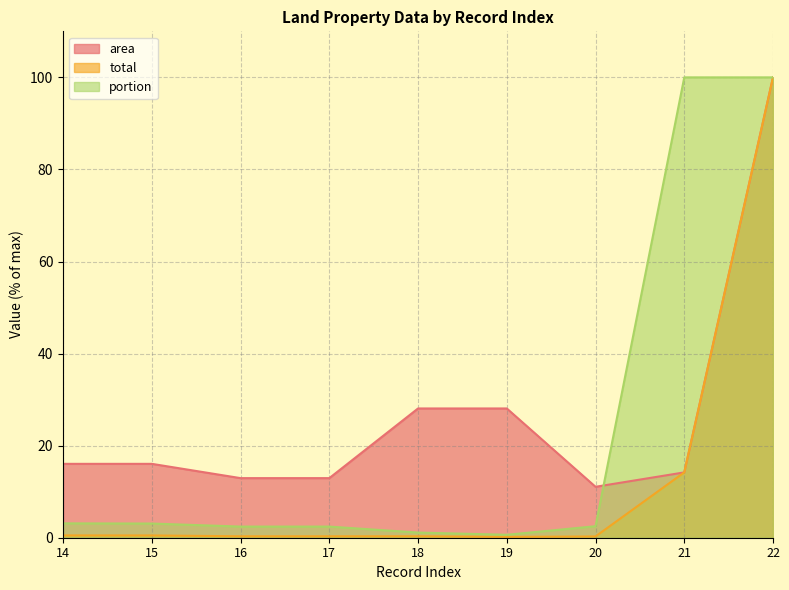

True or false: total and portion intersect in this chart.

False